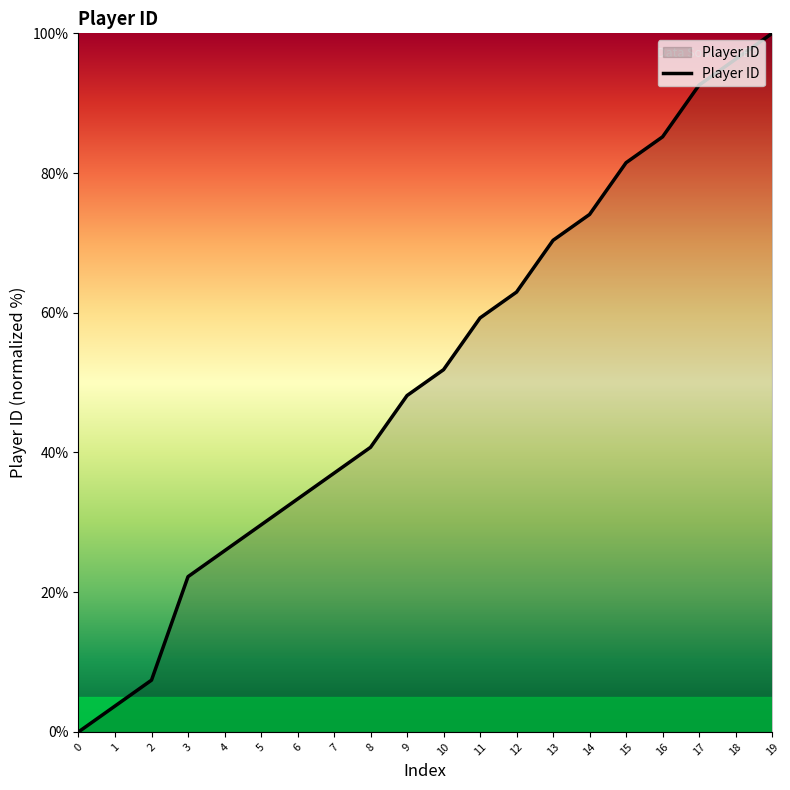

What is the difference between the second highest and minimum values?

96.3